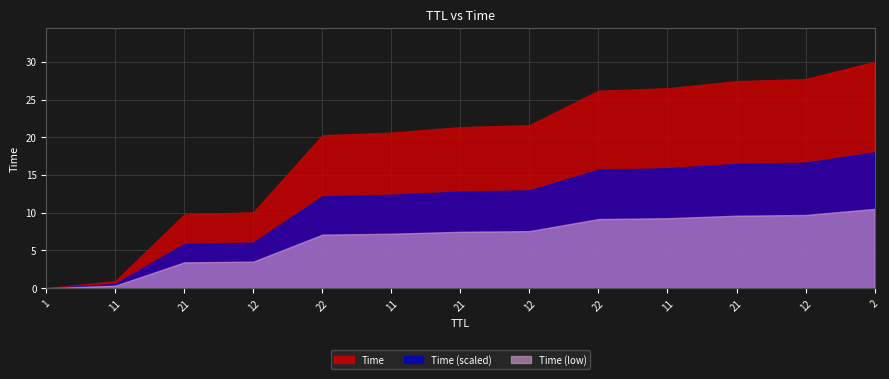

What is the difference between the maximum and minimum values?

30.0